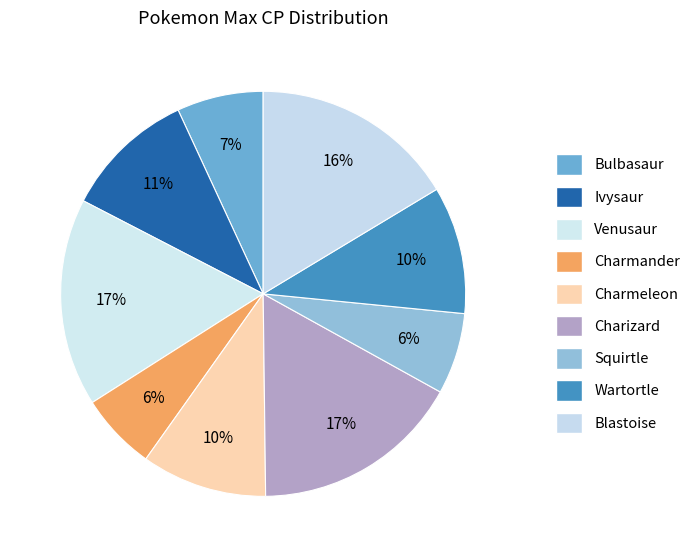

Count the number of slices in the pie.

9